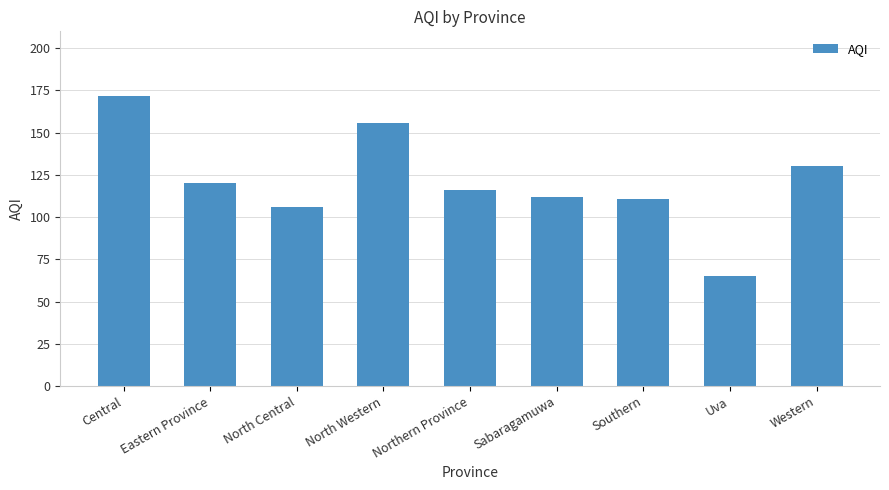

At which category does the chart reach its peak across all series?

Central